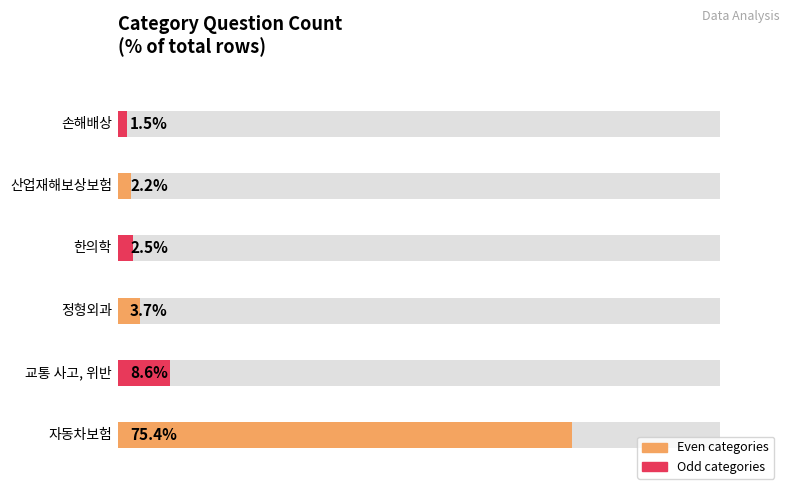

Rank the categories by value from highest to lowest.

자동차보험, 교통 사고, 위반, 정형외과, 한의학, 산업재해보상보험, 손해배상